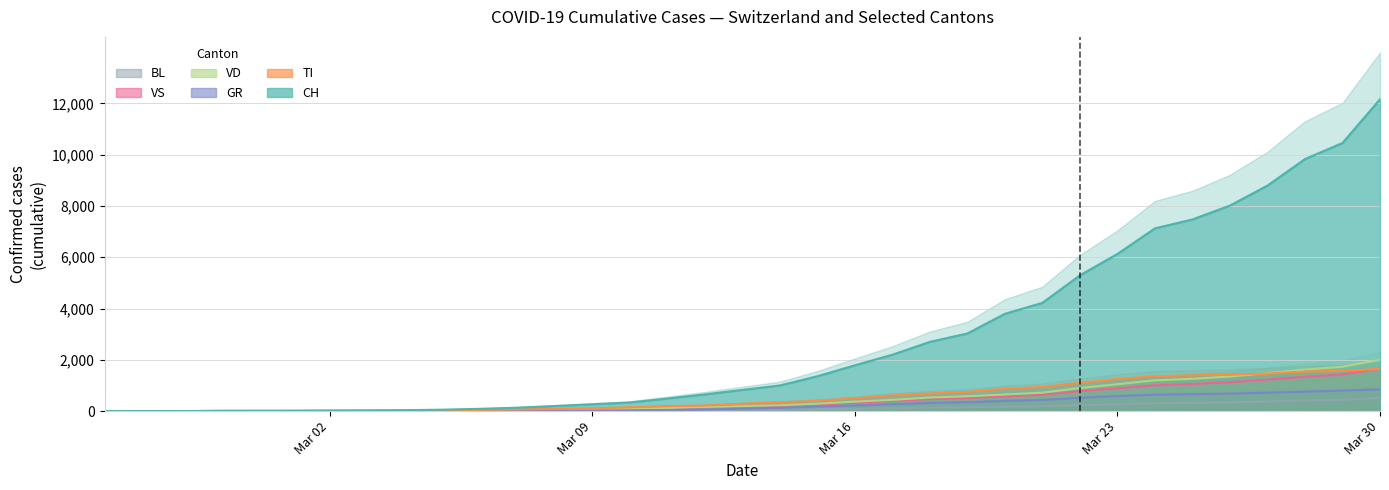

What value does the GR series have at Mar 23?

588